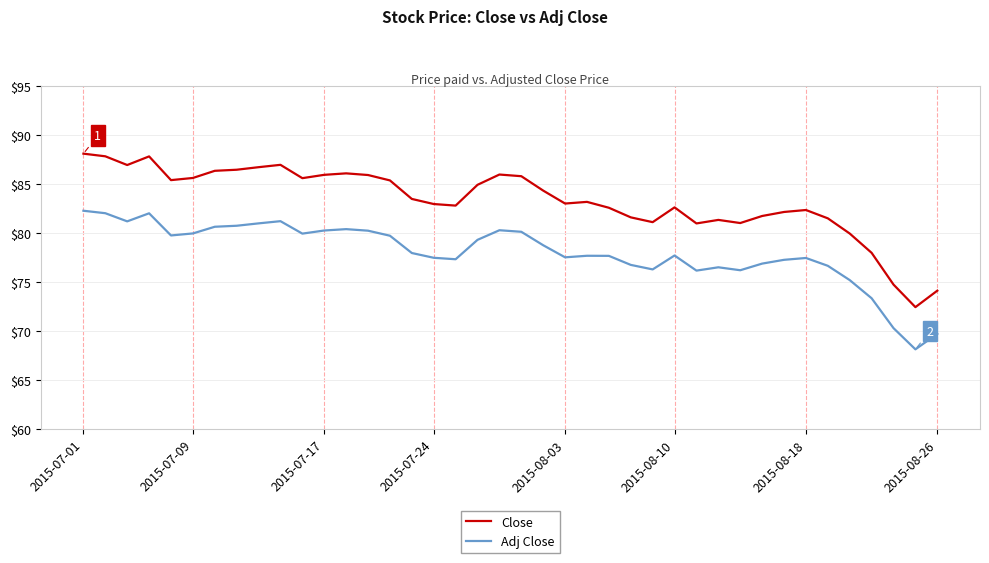

Which series has the largest total across all categories?

Close